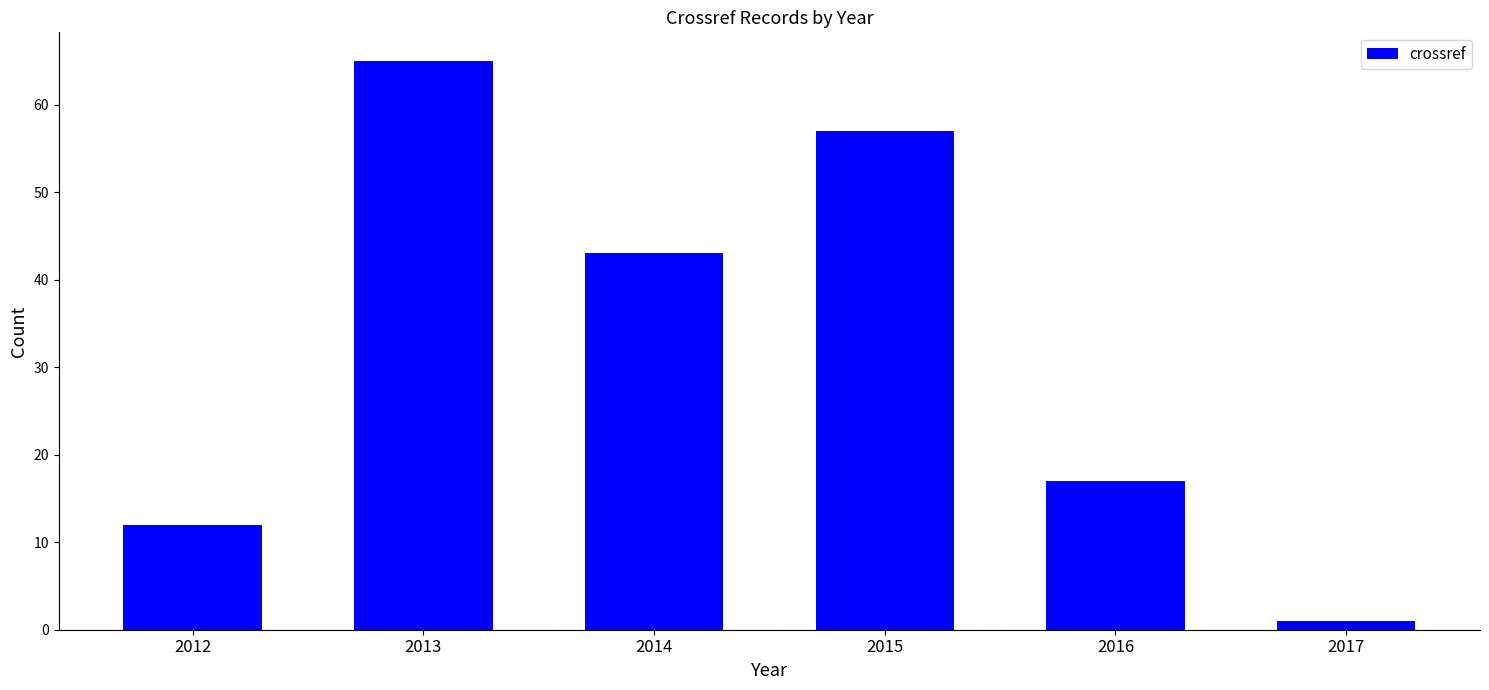

What is the difference between the maximum and minimum values?

64